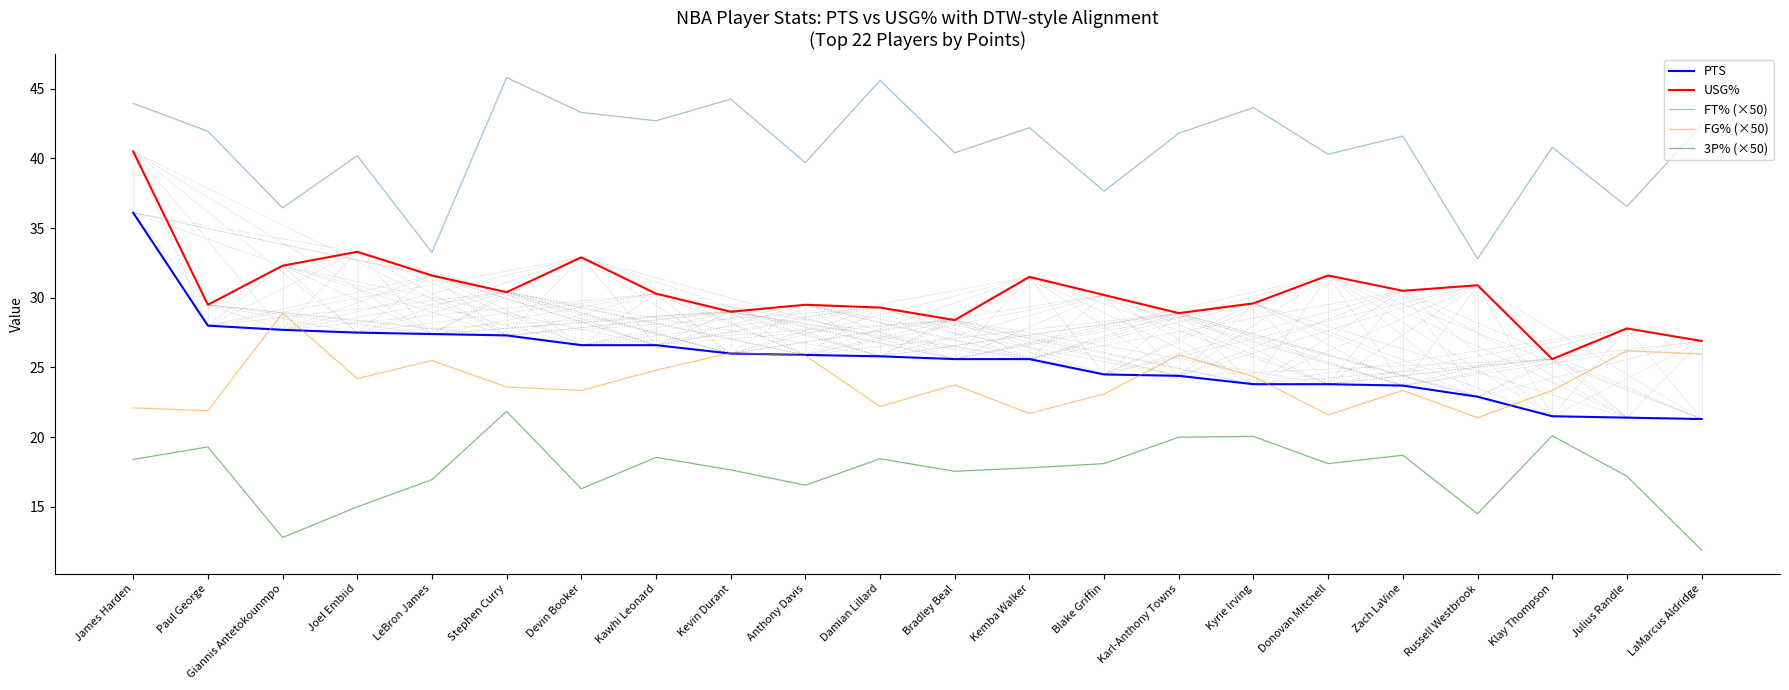

True or false: FT% (×50) and FG% (×50) cross at least once.

False